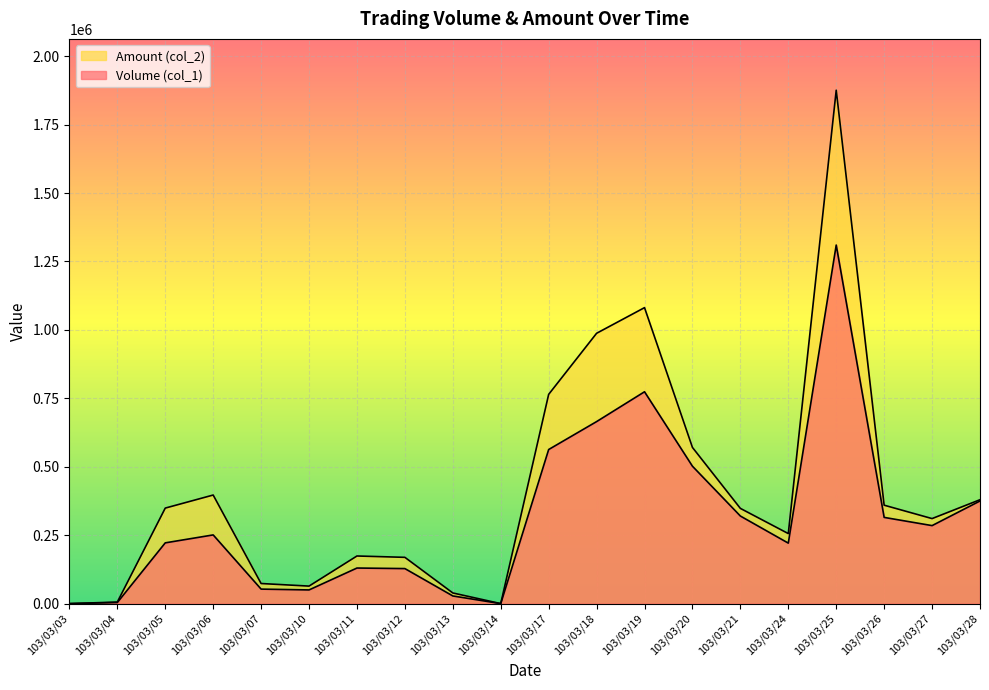

At which label is Volume (col_1) closest to 655000?

103/03/18